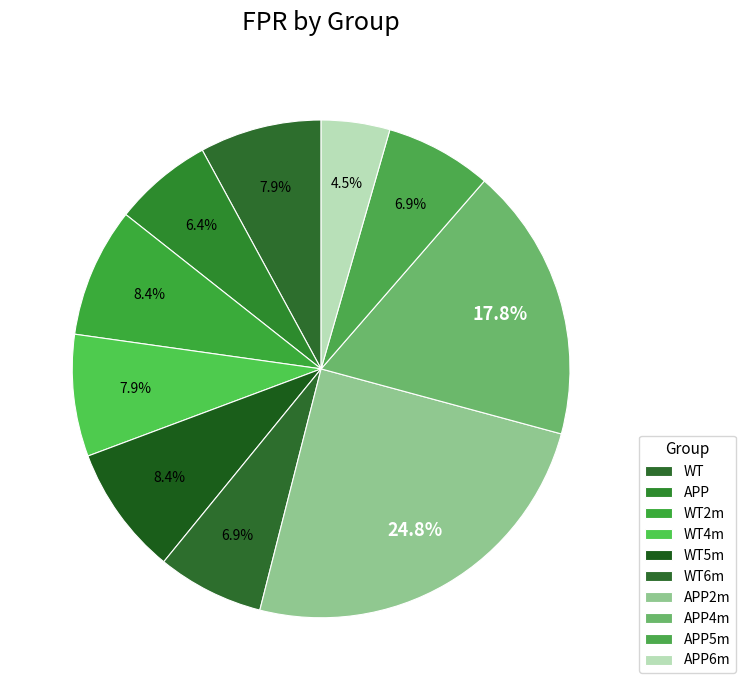

Is WT5m the majority of the pie?

No